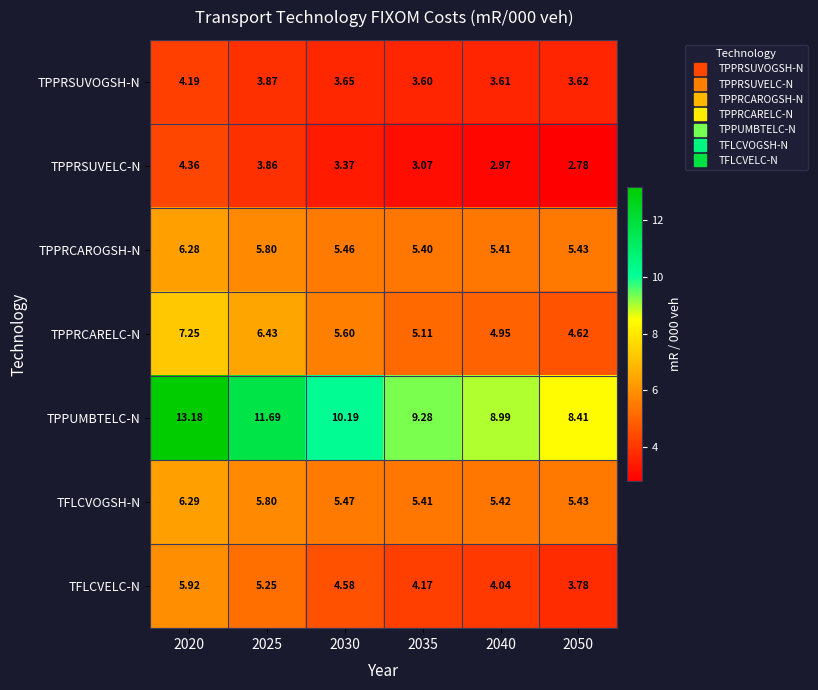

At 2040, list the series in order from smallest to largest.

TPPRSUVELC-N, TPPRSUVOGSH-N, TFLCVELC-N, TPPRCARELC-N, TPPRCAROGSH-N, TFLCVOGSH-N, TPPUMBTELC-N